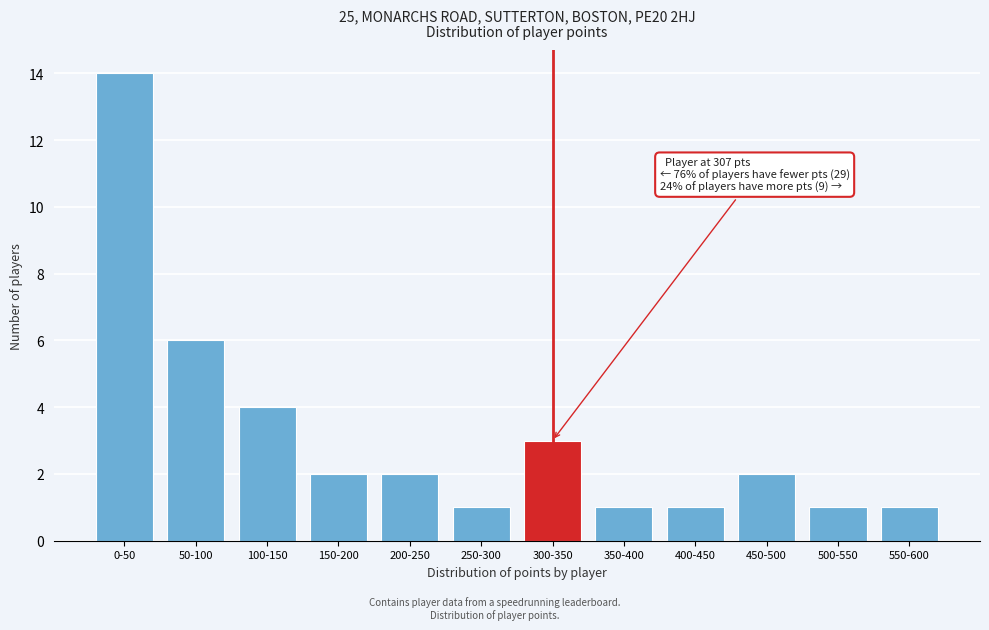

Reading left to right, extract all data points from this chart.

0-50=14	50-100=6	100-150=4	150-200=2	200-250=2	250-300=1	300-350=3	350-400=1	400-450=1	450-500=2	500-550=1	550-600=1